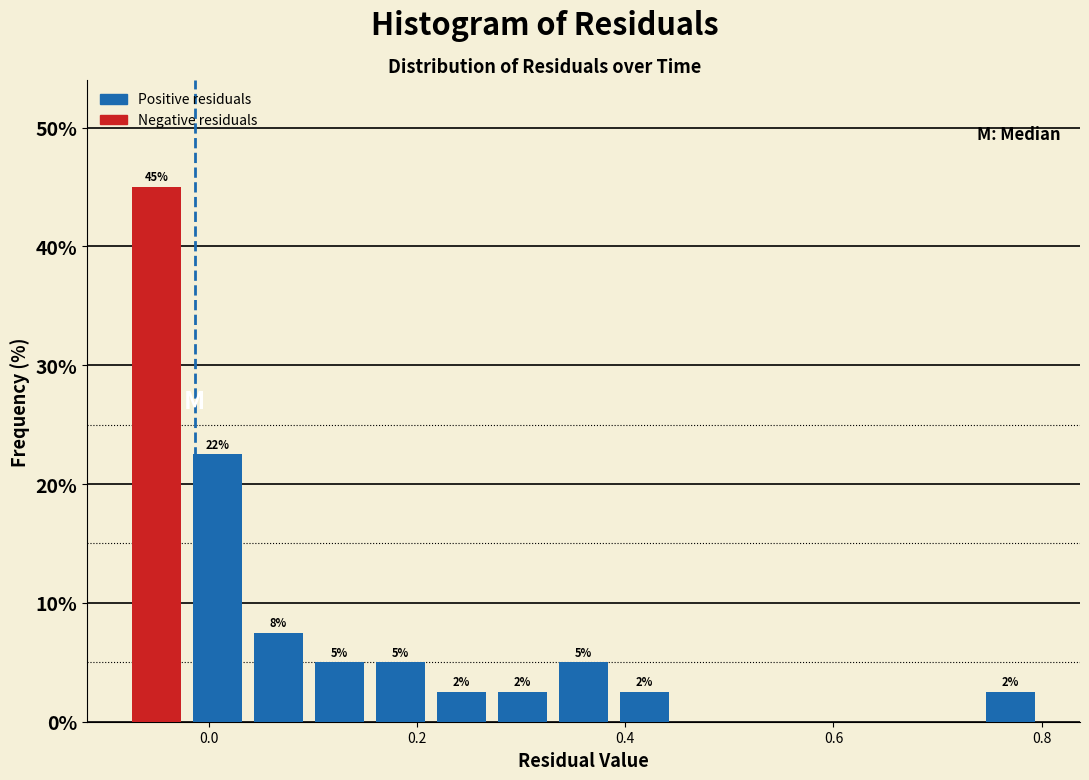

Around what value on the x-axis is the tallest bar? Give the approximate position of its centre, as read against the axis.

-0.06